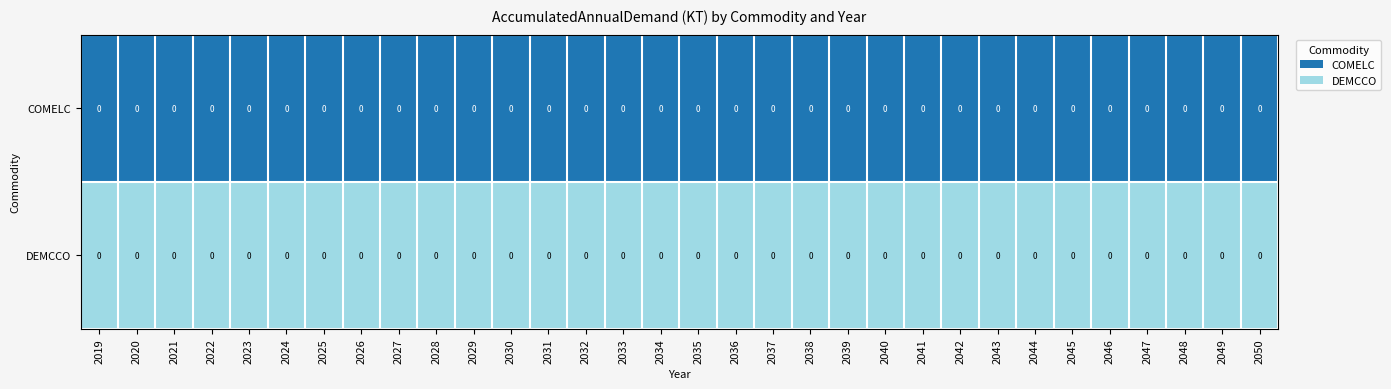

Is the value of COMELC at 2026 greater than the value of DEMCCO at 2034?

No